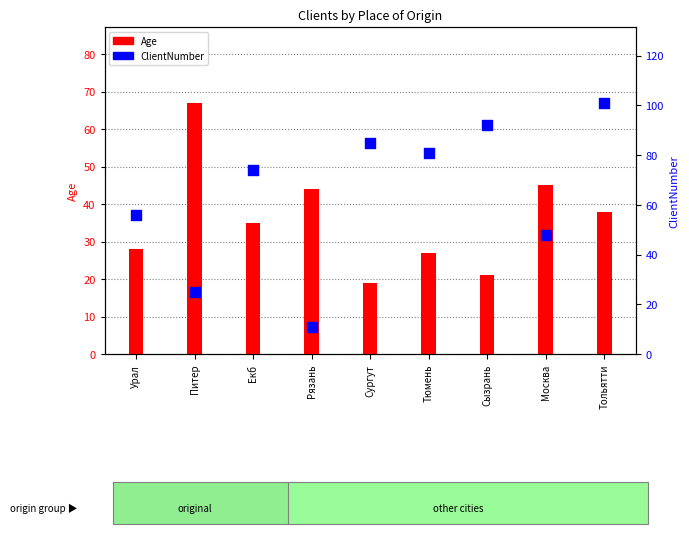

Which series has the largest total across all categories?

ClientNumber